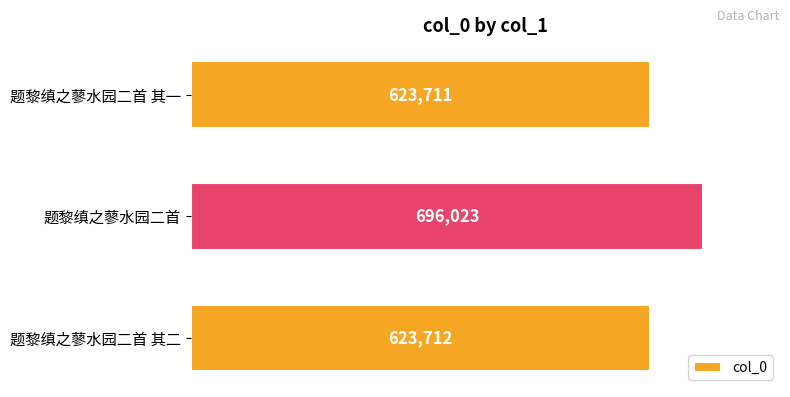

What is the average value?

647815